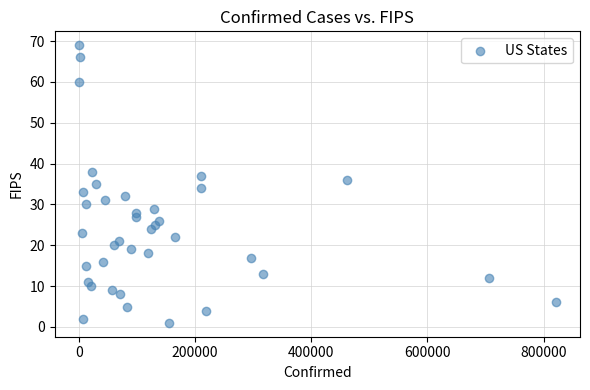

What is the range of X values (max minus min)?

821503